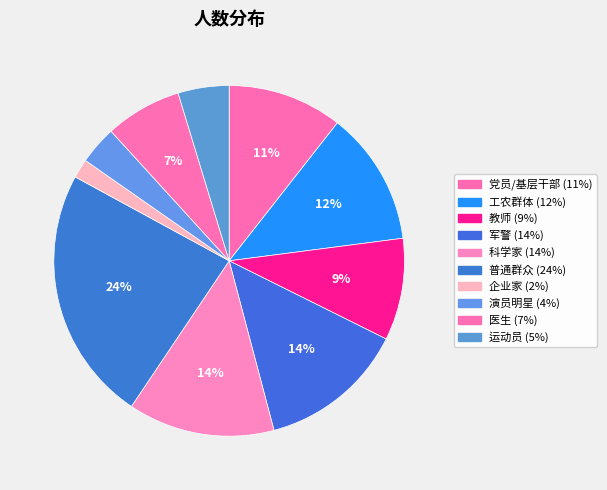

How many segments does this pie chart have?

10